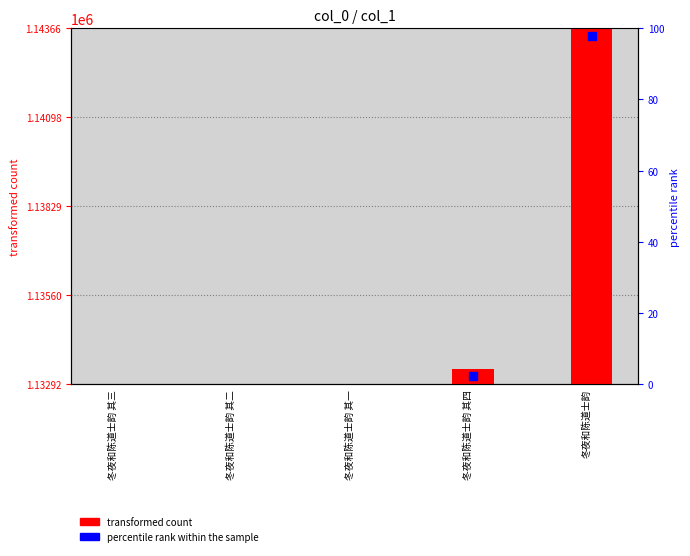

Which series reaches the maximum Y coordinate?

transformed count